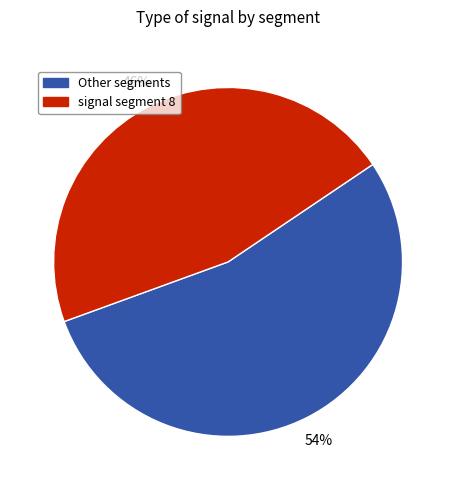

To the nearest percent, what is the difference between the Other segments and signal segment 8 slice percentages?

8%